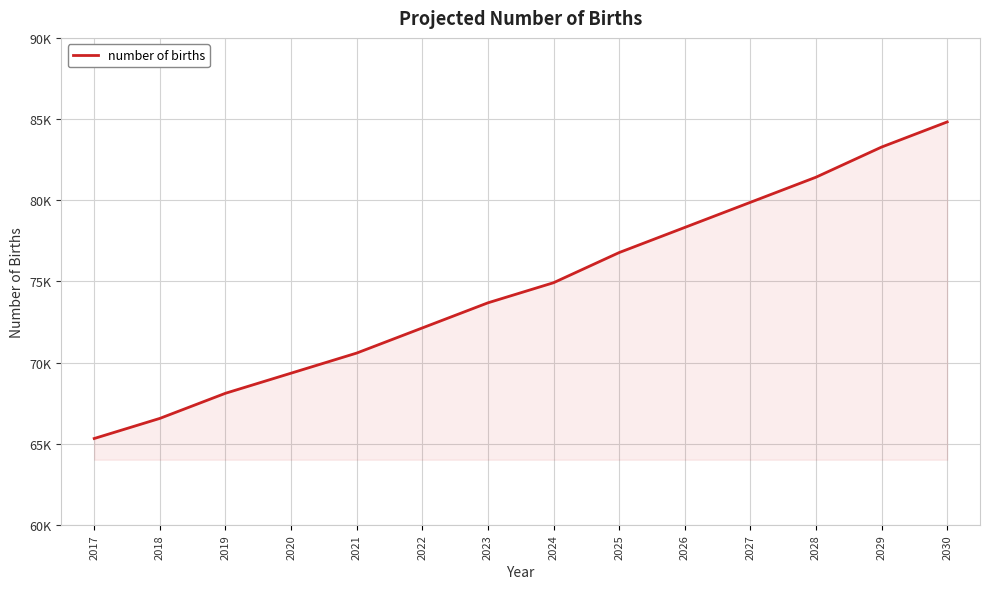

Is this an area chart (filled region under the line)?

Yes